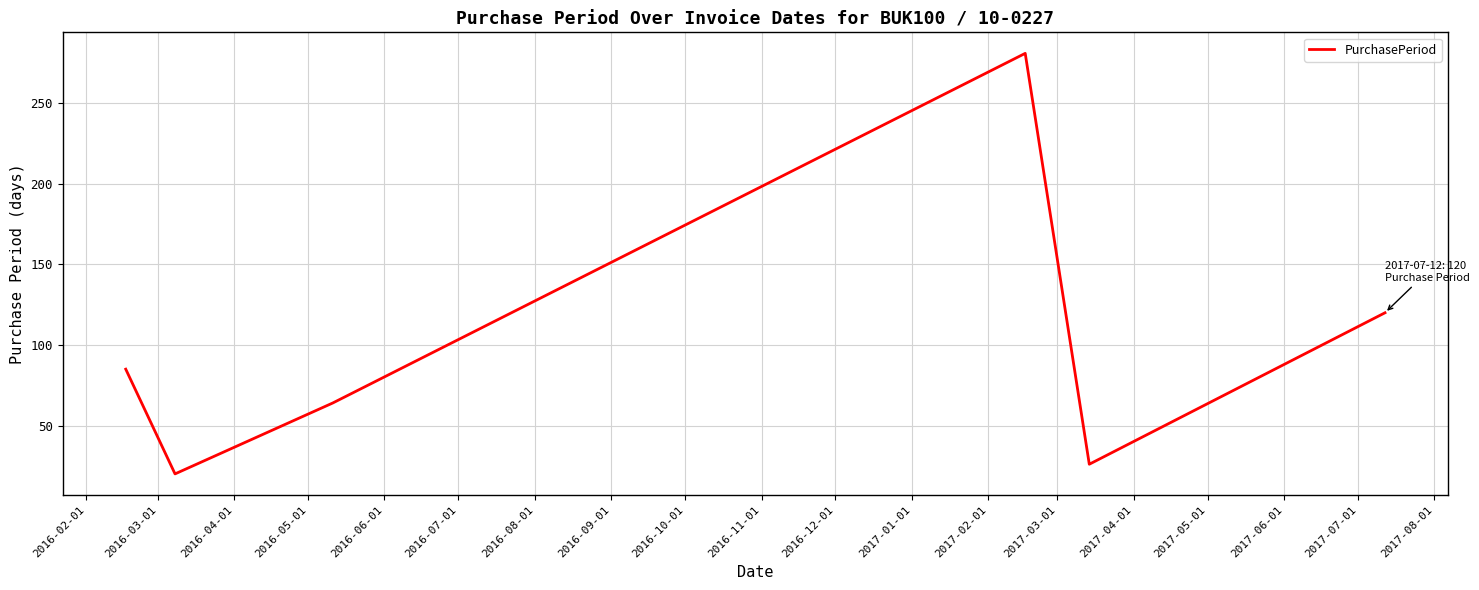

What is the difference between the maximum and minimum values?

261